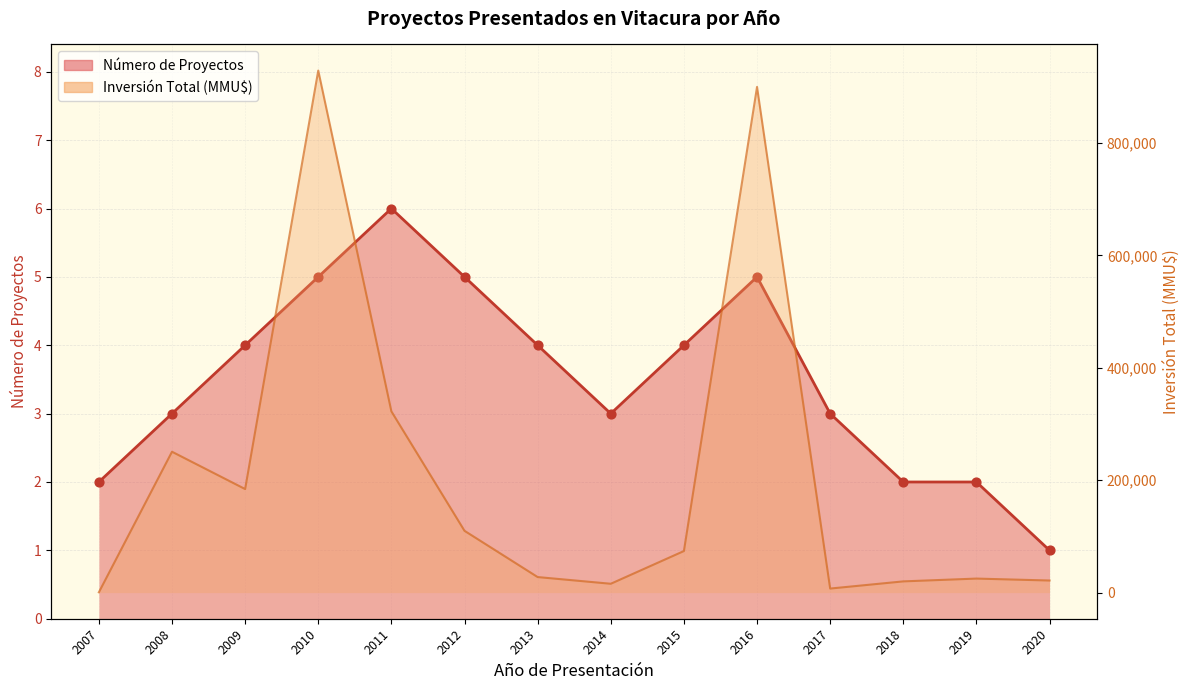

Which series contains the highest Y value?

Inversión Total (MMU$)